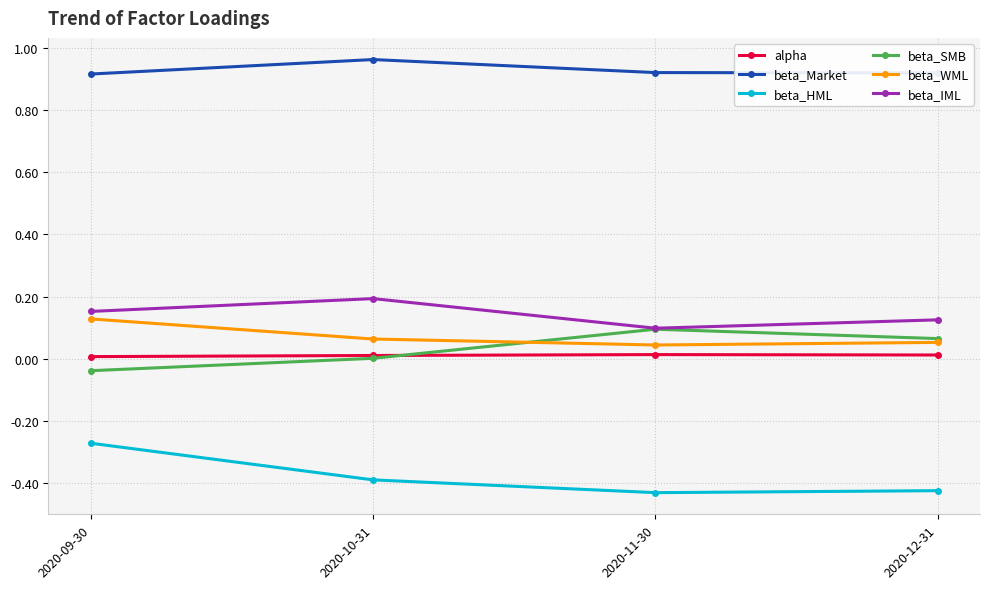

How many interior local peaks does the beta_SMB series have?

1